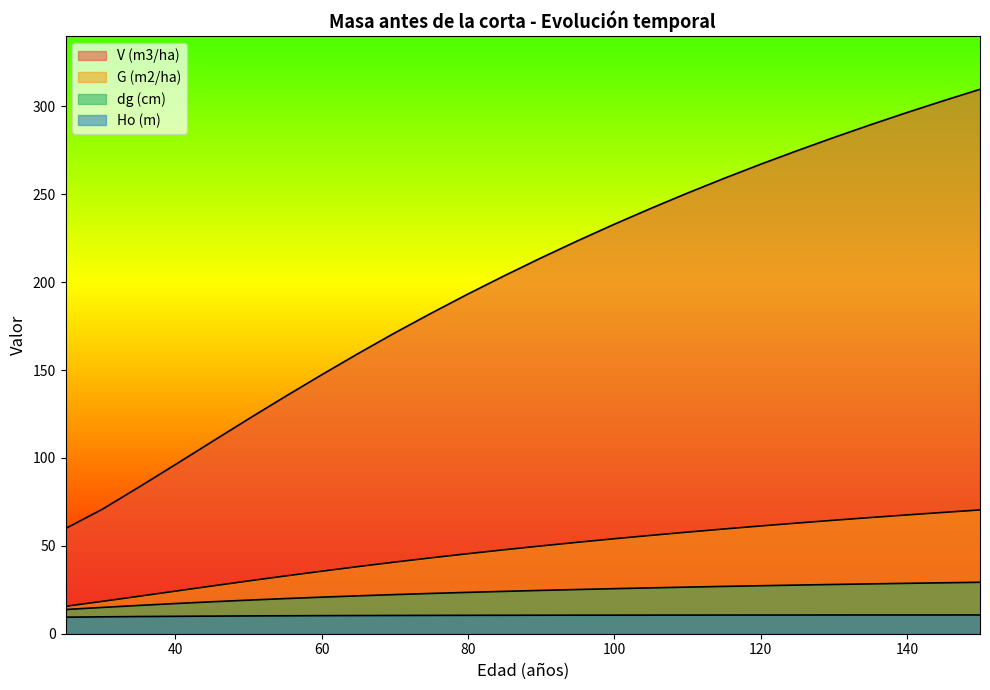

How many distinct data groups are displayed?

4